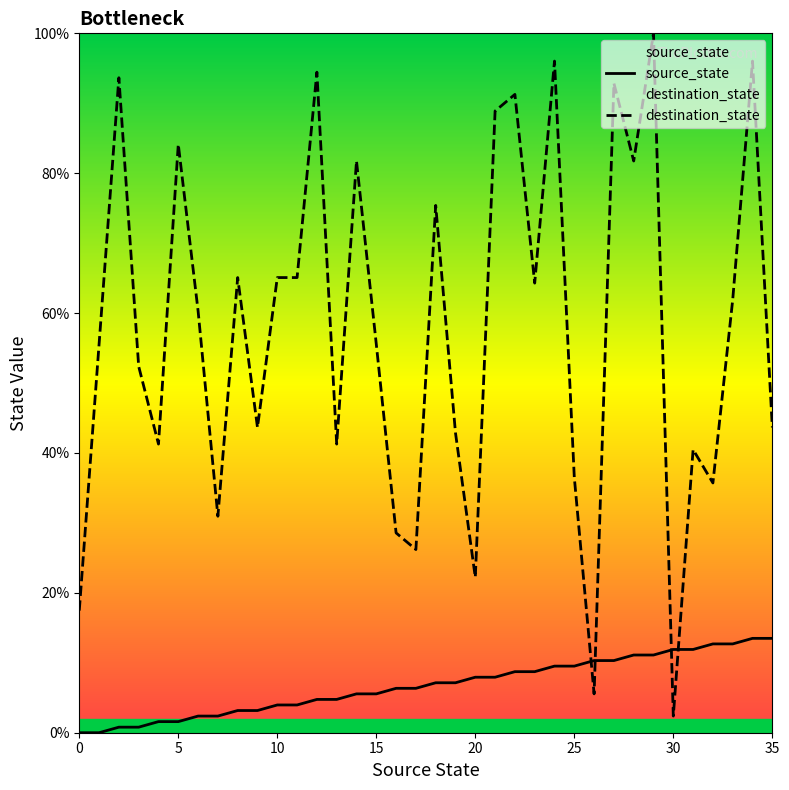

True or false: source_state has more than 2 points higher than both neighbors.

False